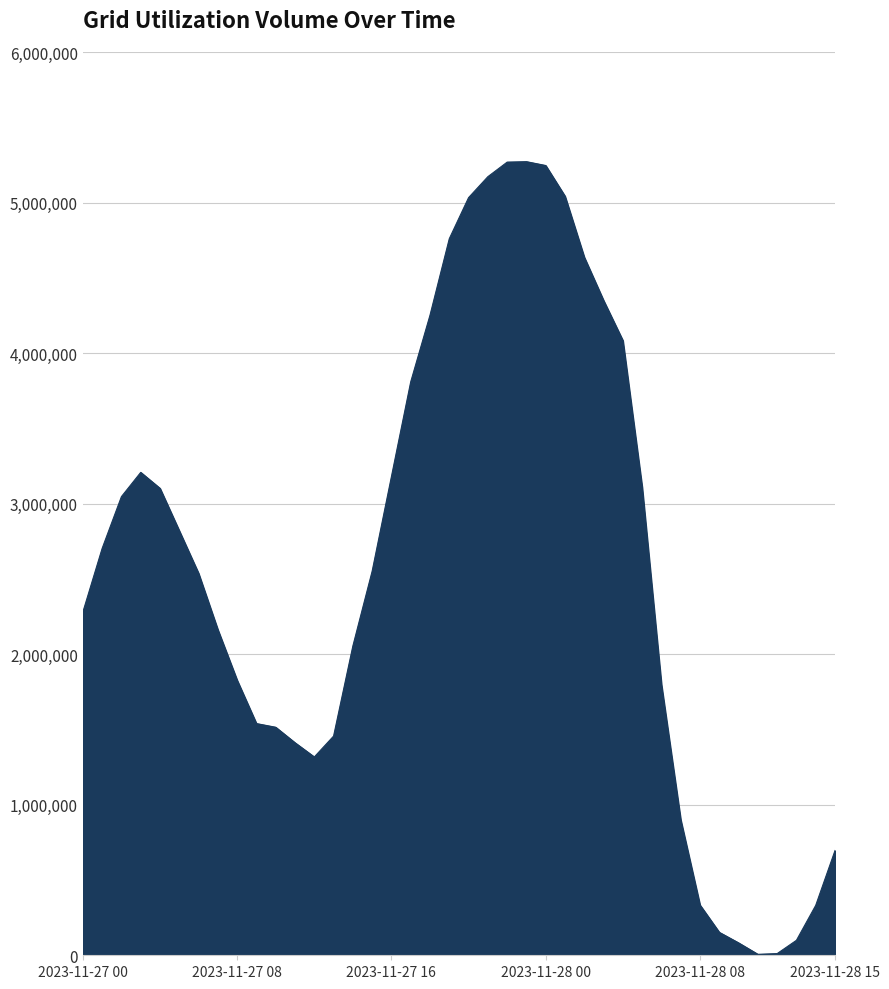

What is the maximum value shown in the chart?

5271512